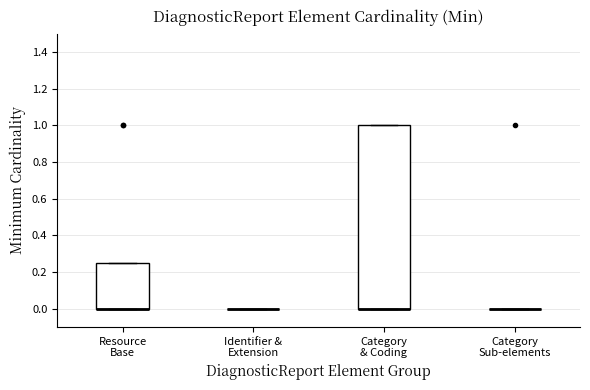

Reading left to right, read every box against the y-axis: the position of its median line, the range the box covers, and the ends of its whiskers. The values are not printed on the chart, so give them approximately, as read against the axis.

Resource Base: median 0.00 (drawn on the box's lower edge), box 0.00 to 0.26, whiskers 0.00 to 0.26
Identifier & Extension: box collapsed to a line at 0.00, whiskers 0.00 to 0.00
Category & Coding: median 0.00 (drawn on the box's lower edge), box 0.00 to 1.00, whiskers 0.00 to 1.00
Category Sub-elements: box collapsed to a line at 0.00, whiskers 0.00 to 0.00